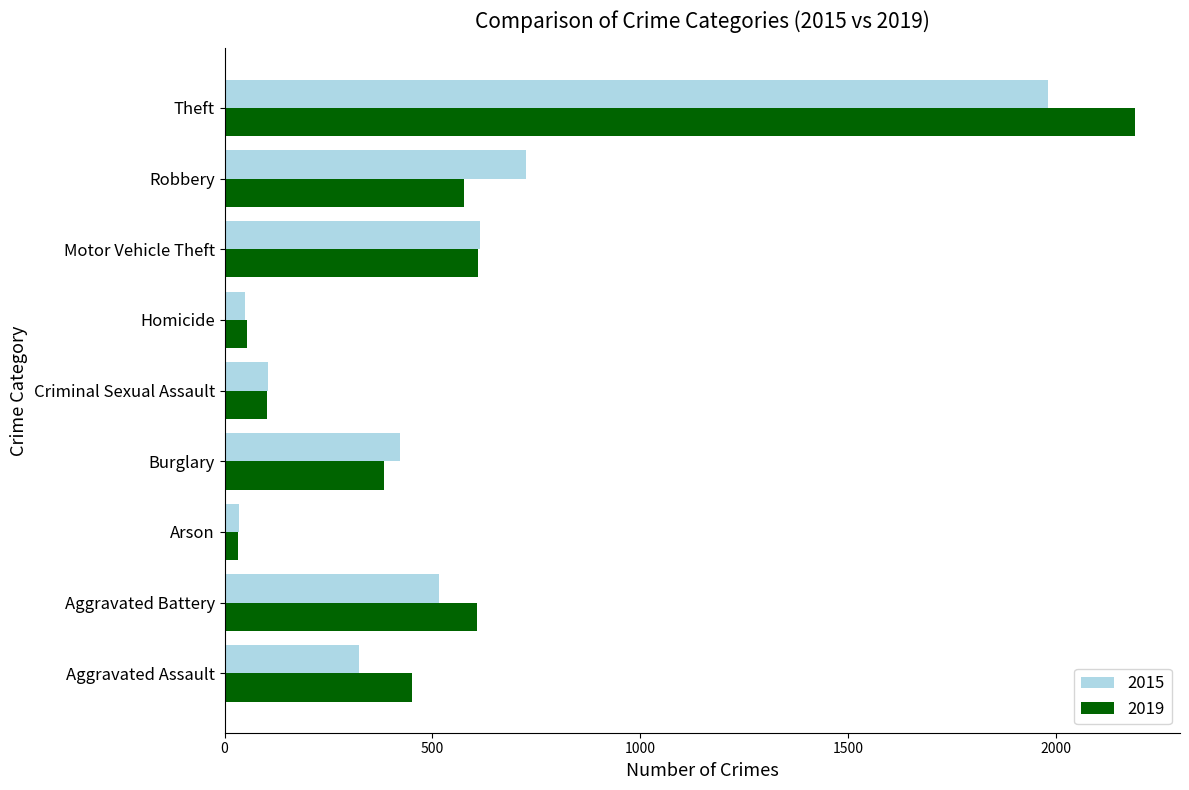

How many distinct data groups are displayed?

2